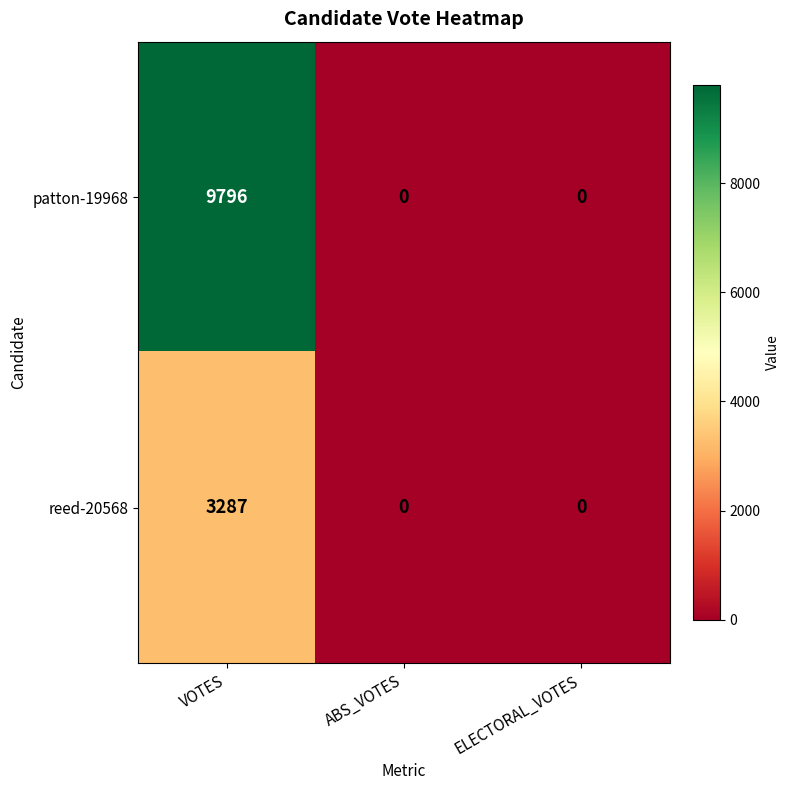

What is the average value of the reed-20568 series?

1096